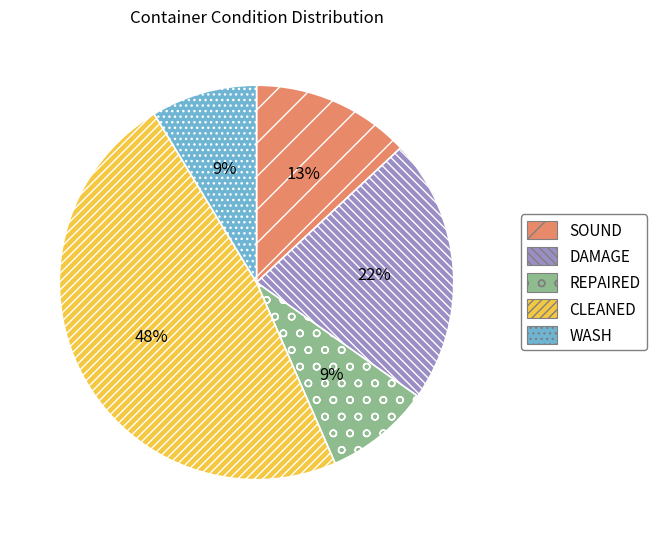

The CLEANED slice represents 39% of the pie. True or false?

False